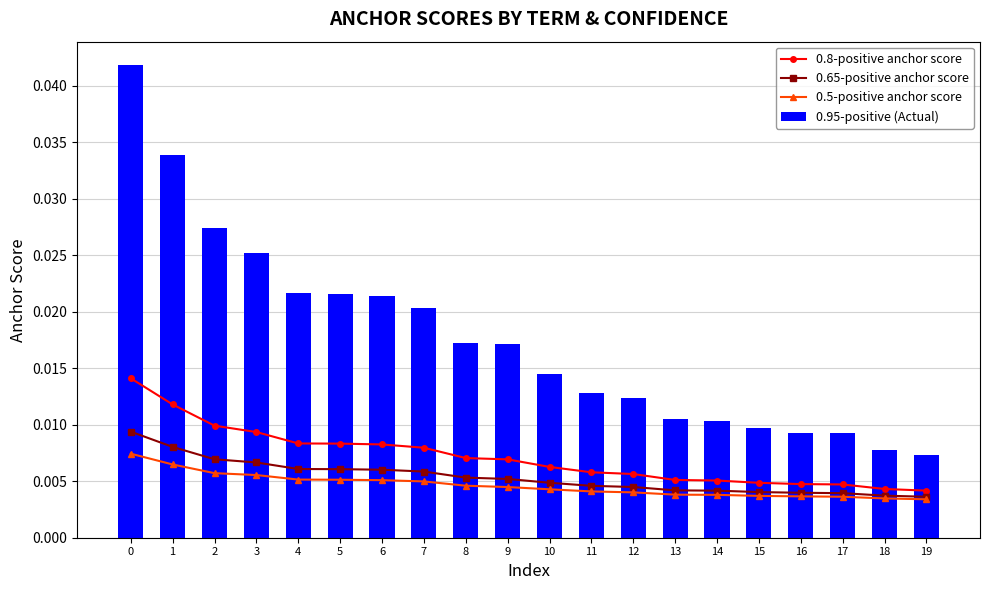

How many groups of bars are there?

20